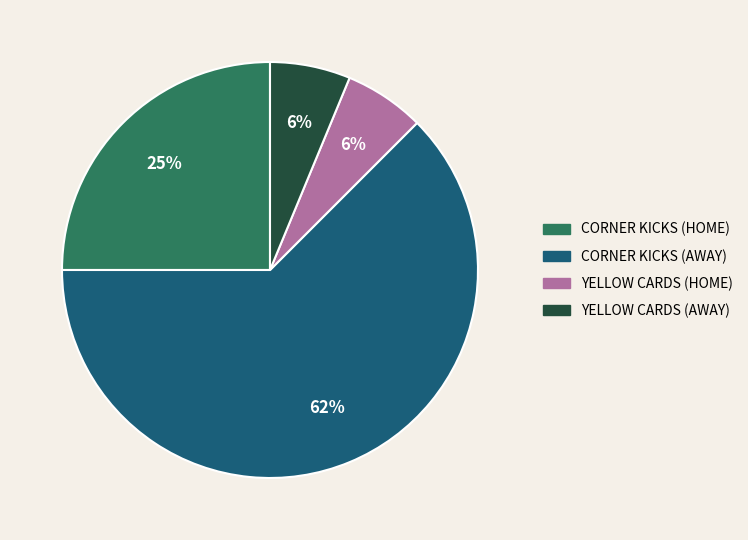

Is there a majority slice in this chart?

Yes